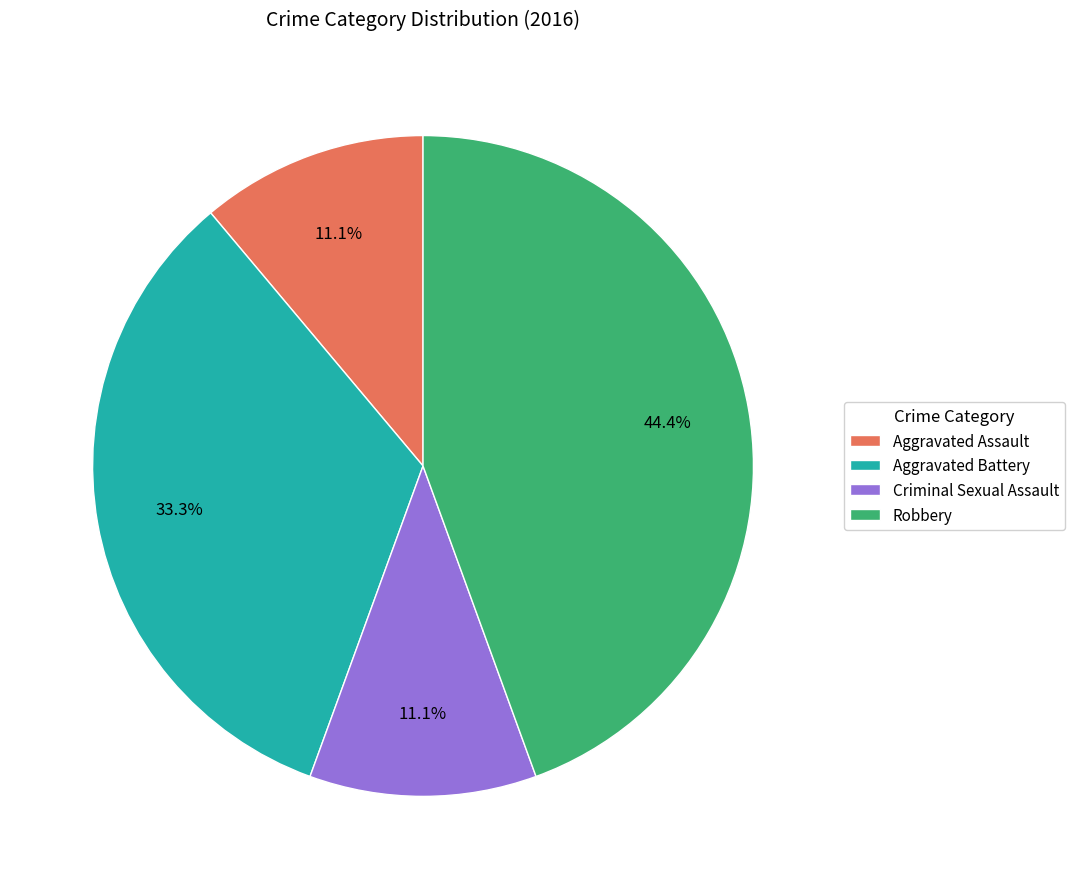

Count the number of slices in the pie.

4